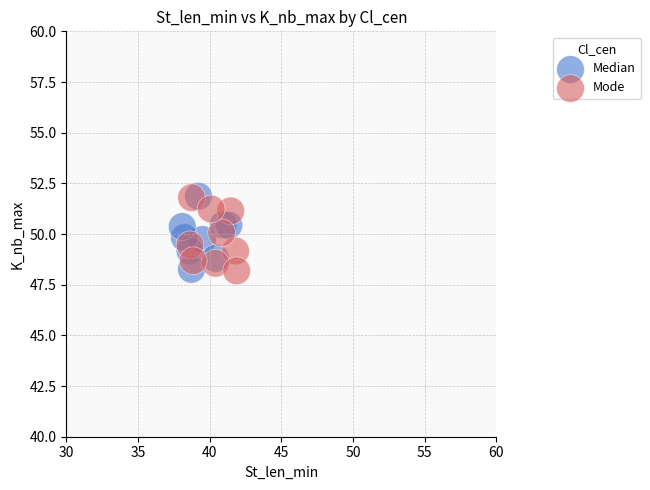

What are all the series names shown in the legend?

Median, Mode